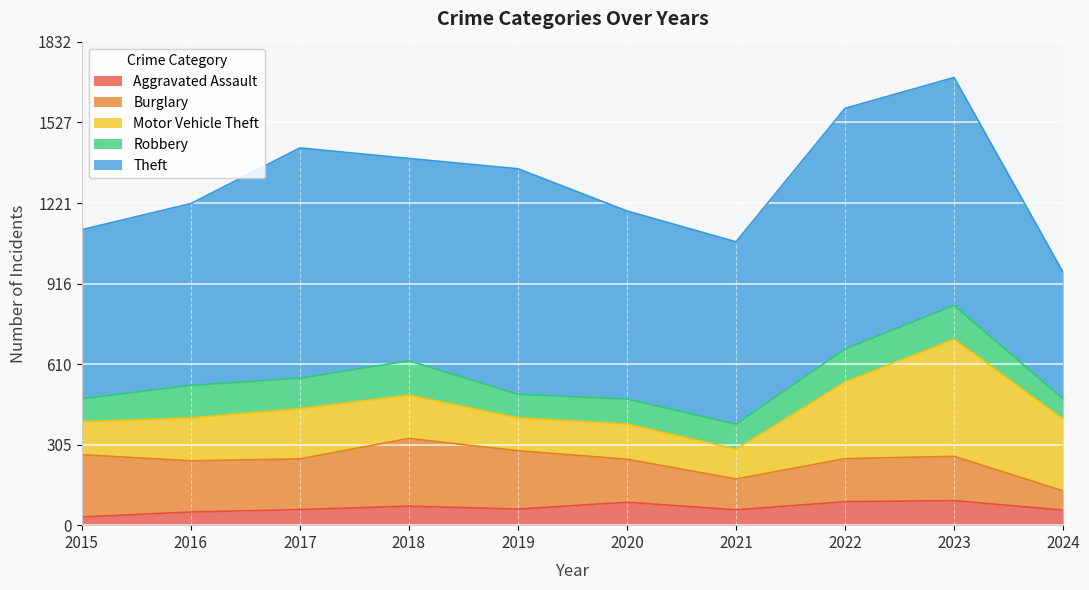

True or false: Motor Vehicle Theft and Theft intersect in this chart.

False